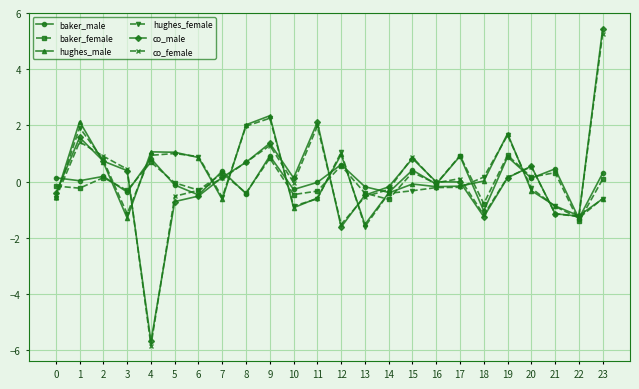

What are all the series names shown in the legend?

baker_male, baker_female, hughes_male, hughes_female, co_male, co_female